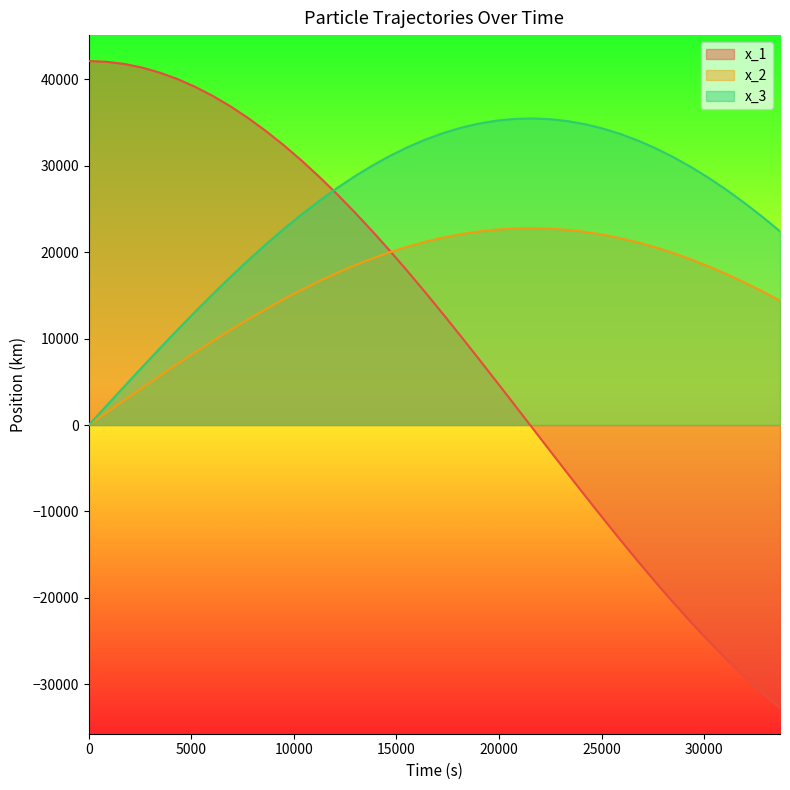

What is the minimum value shown in the chart?

-32725.3